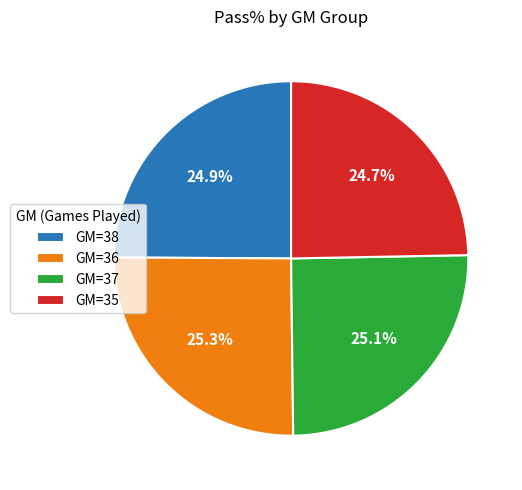

Combined, do GM=38 and GM=35 account for over 50%?

No